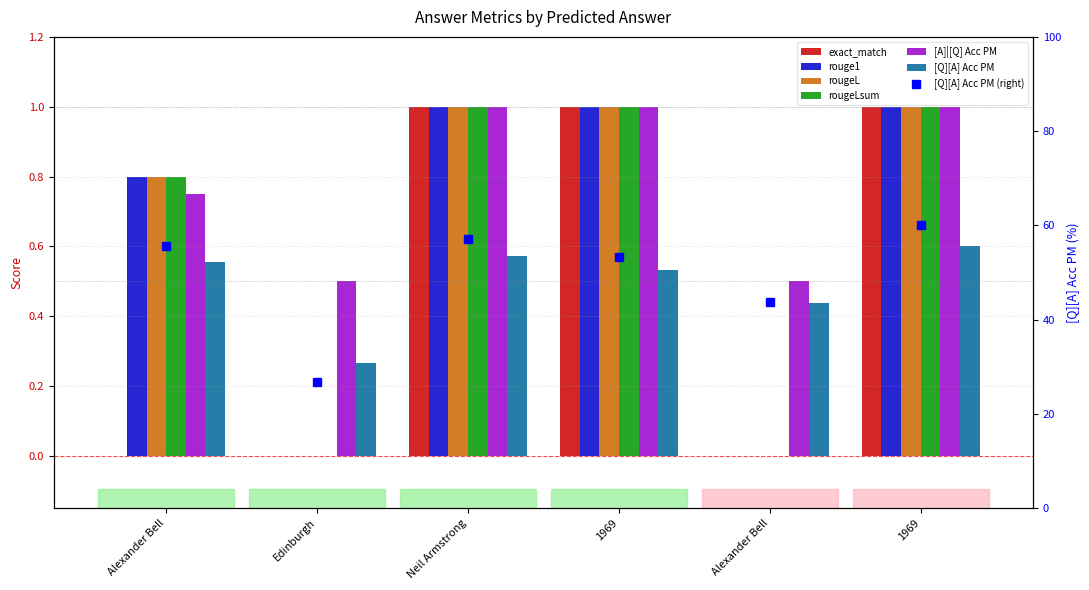

The exact_match series shows 0.6 at Neil Armstrong. True or false?

False